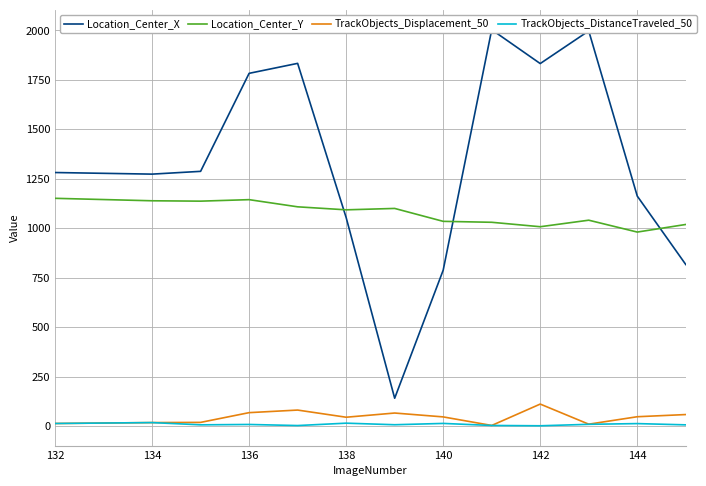

True or false: TrackObjects_DistanceTraveled_50 and Location_Center_Y intersect in this chart.

False